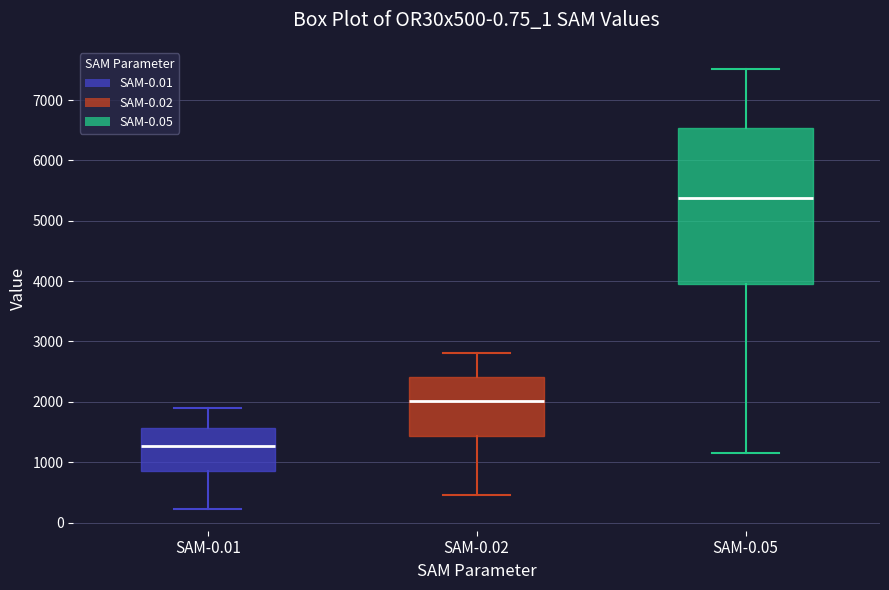

Where is the upper edge of the box for SAM-0.01 on the y-axis? The values are not printed on the chart, so give them approximately, as read against the axis.

1600